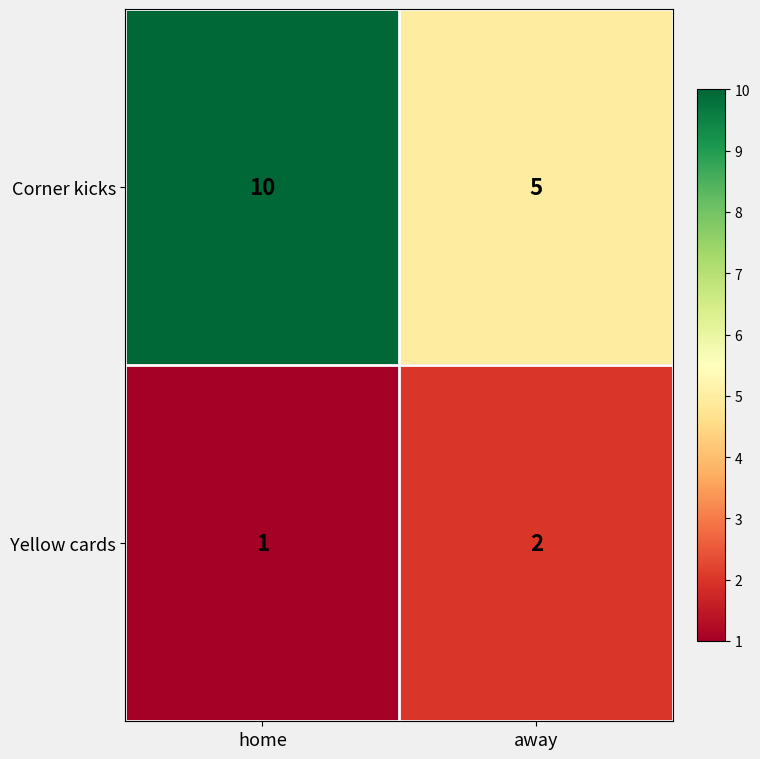

At how many categories does at least one series exceed 4?

2